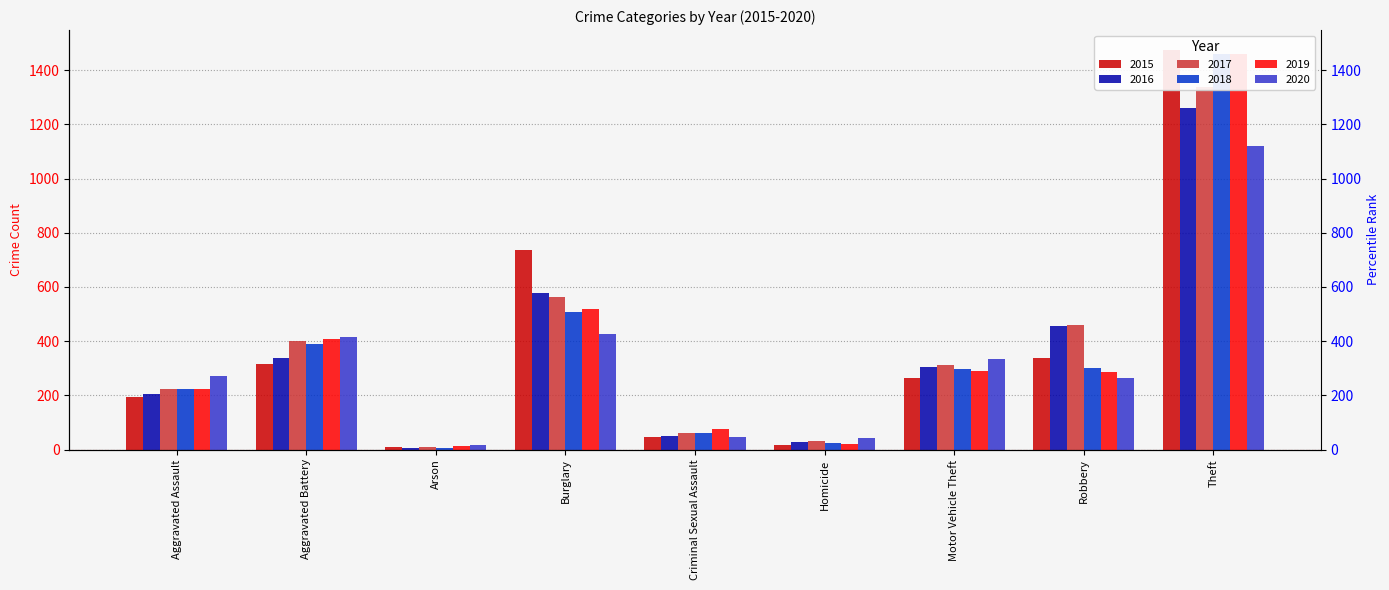

What is the greatest value displayed?

1474